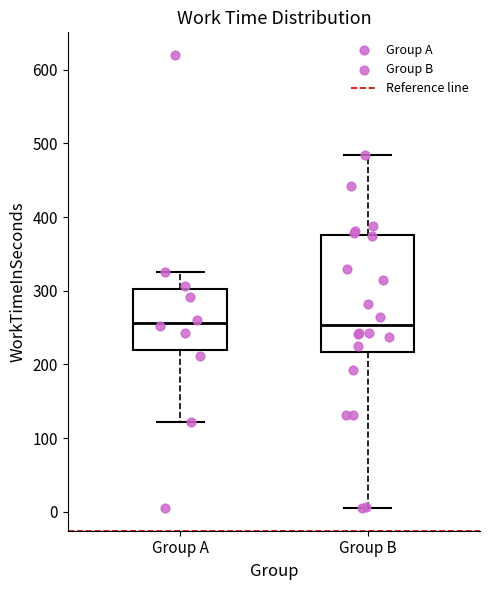

Reading left to right, transcribe this box plot: for each box, give where its median line is, the range the box spans, and where its two whiskers end, as read against the y-axis. The values are not printed on the chart, so give them approximately, as read against the axis.

Group A: median 260, box 220 to 300, whiskers 120 to 330
Group B: median 250, box 220 to 380, whiskers 10 to 480